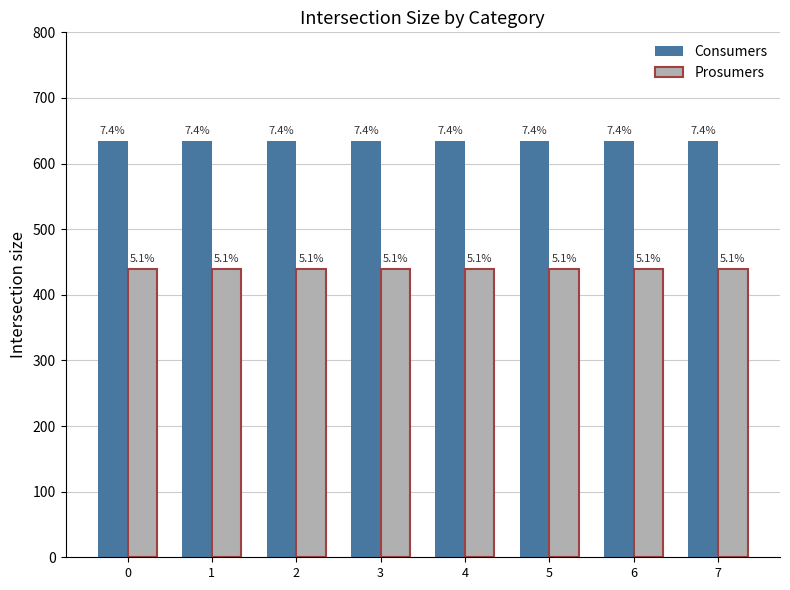

At 6, list the series in order from largest to smallest.

Consumers, Prosumers